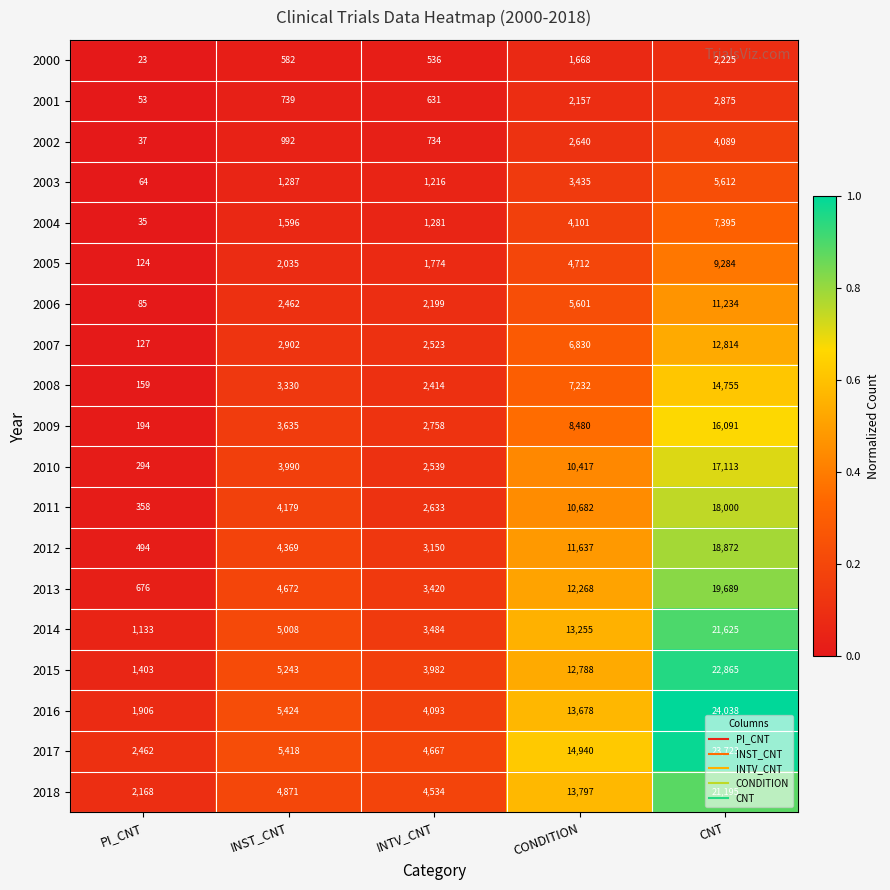

Which label corresponds to the largest value in the chart?

CNT